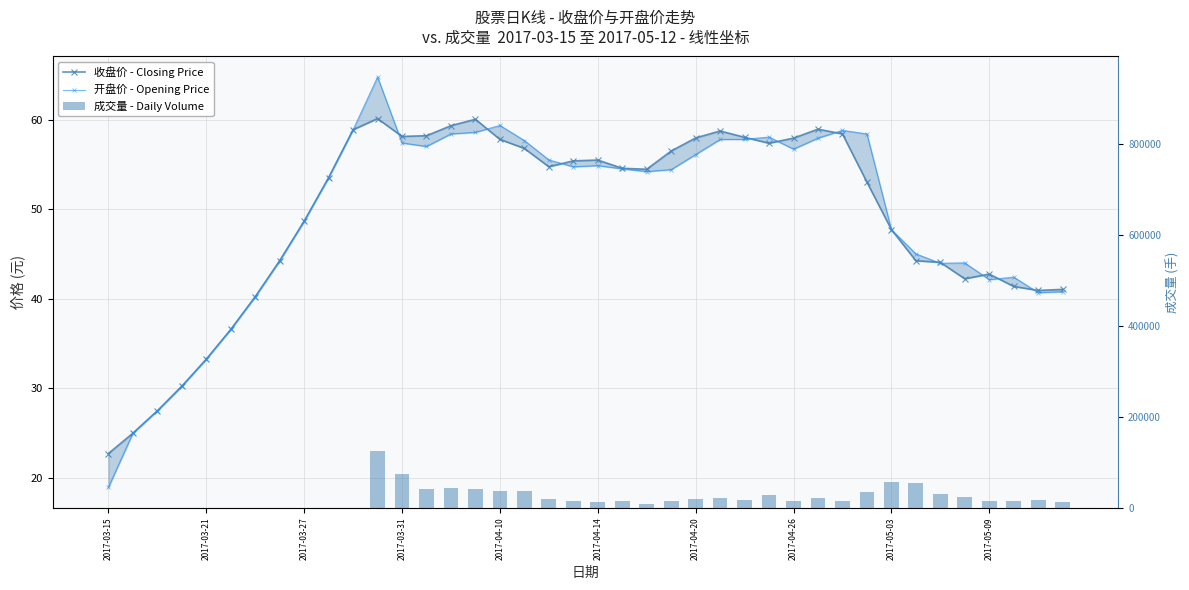

What are all the series names shown in the legend?

收盘价 - Closing Price, 开盘价 - Opening Price, 成交量 - Daily Volume